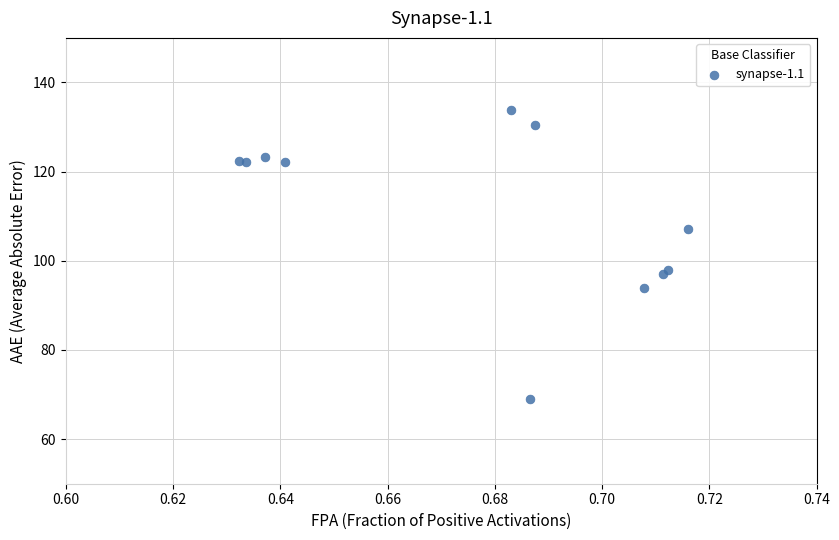

What Y value in the scatter plot is closest to 101?

98.0